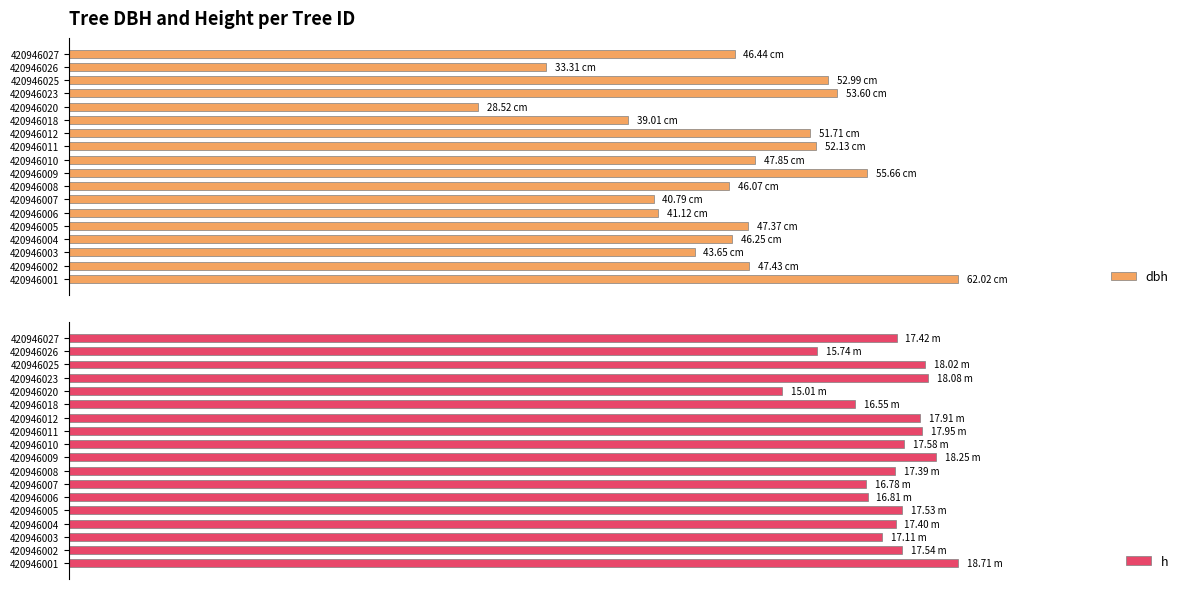

What is the minimum value shown in the chart?

15.0